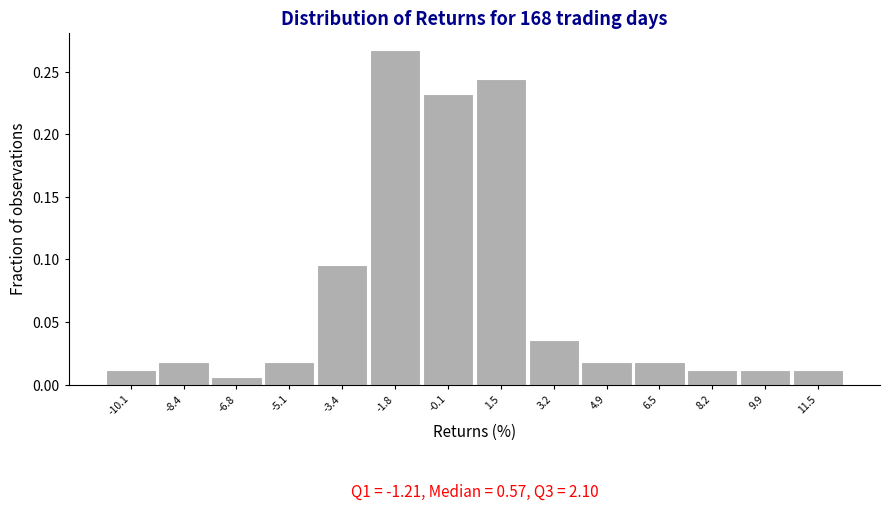

What position from the left is -10.1?

1